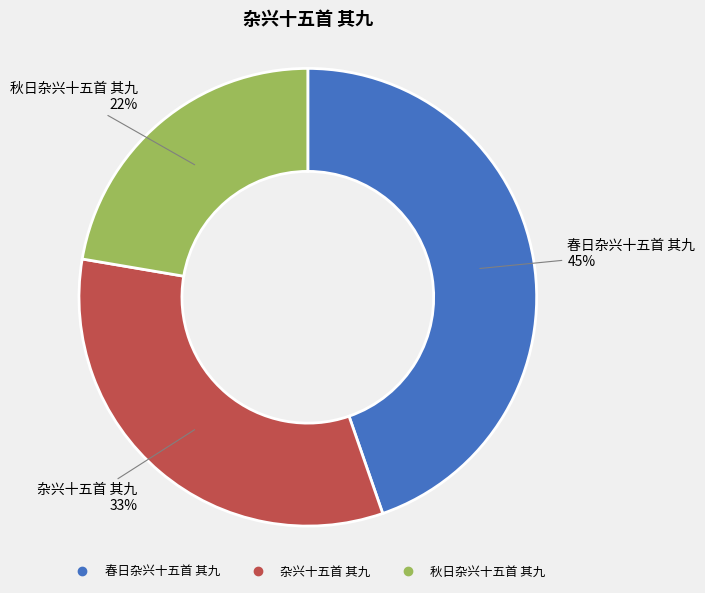

Which category has the smallest portion of the pie?

秋日杂兴十五首 其九